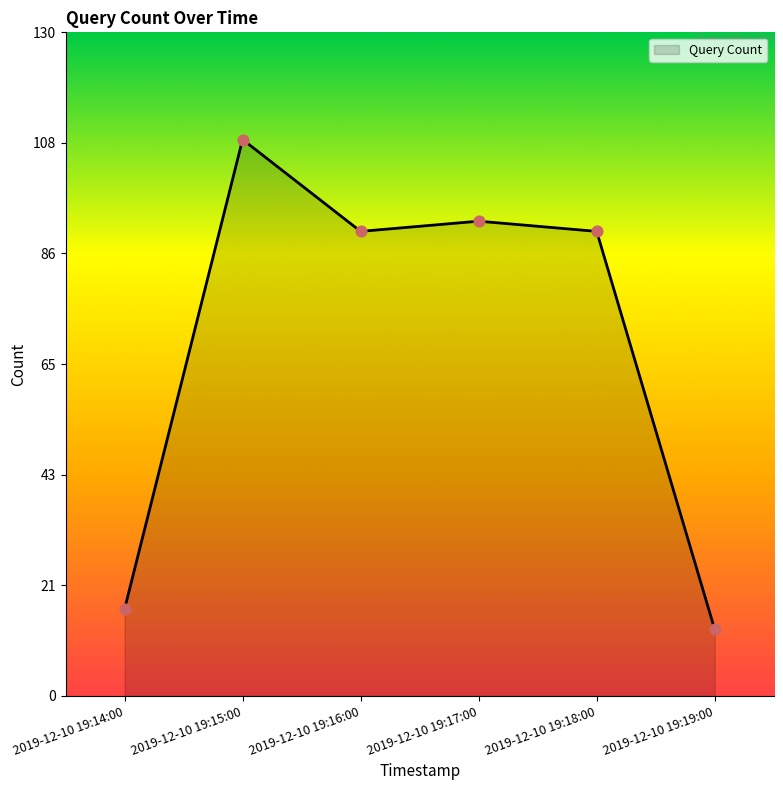

What is the change in value from 2019-12-10 19:16:00 to 2019-12-10 19:17:00?

+2